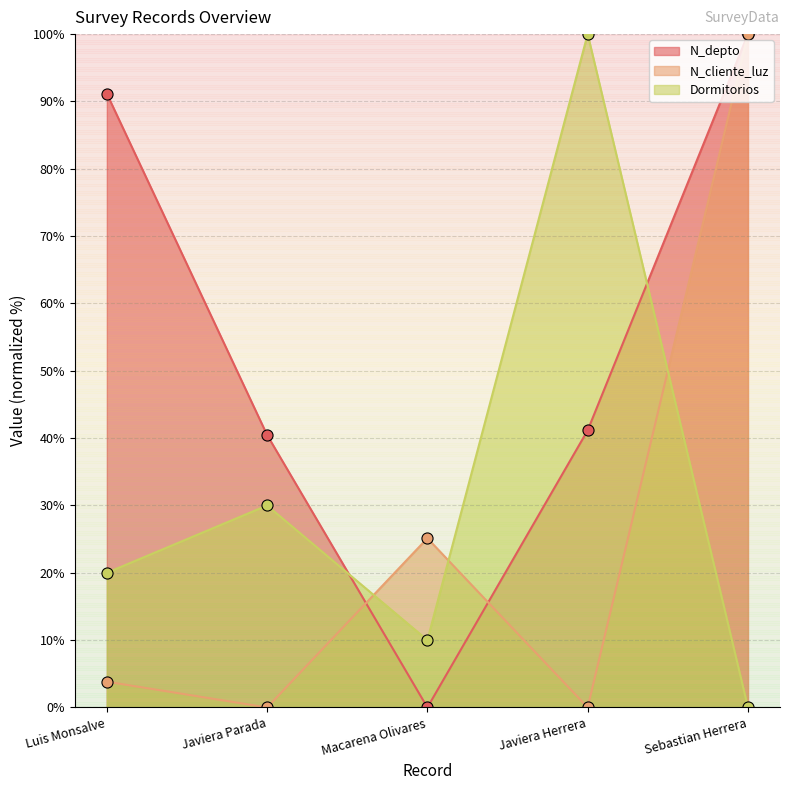

How many data points in N_depto are above 41?

3